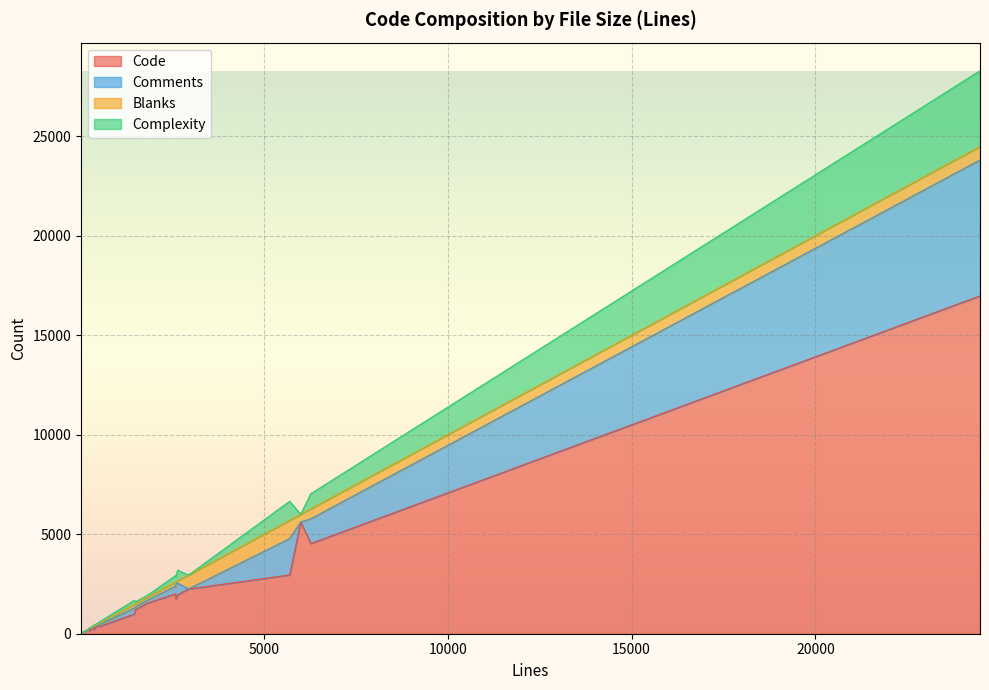

In Complexity, how many points are lower than both neighbors (excluding endpoints)?

10